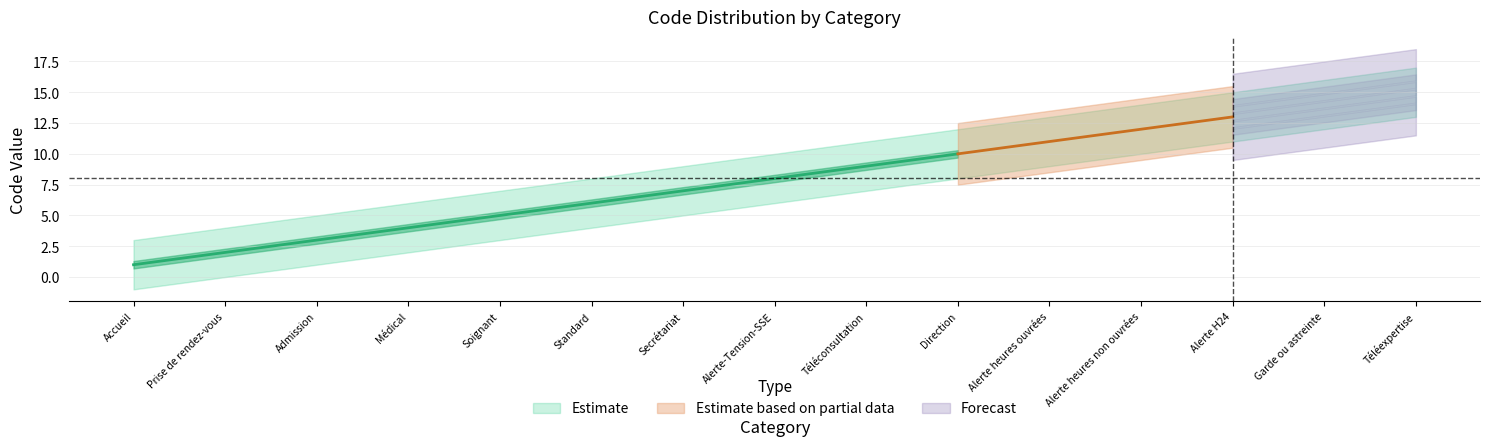

What is the difference between the Accueil values at Garde ou astreinte and Secrétariat?

7.0